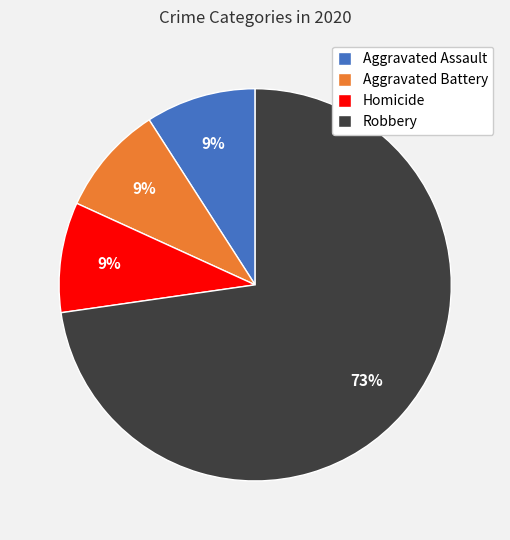

Is it true that Robbery is 80% of the pie?

False